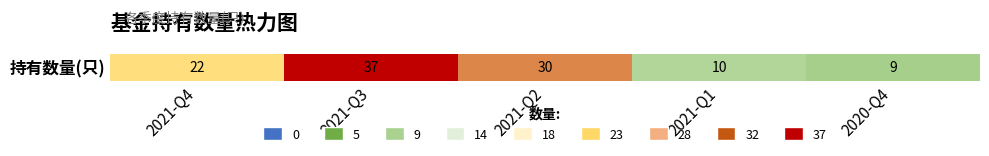

Reading right to left, what are all the values shown in this chart?

2020-Q4=9	2021-Q1=10	2021-Q2=30	2021-Q3=37	2021-Q4=22